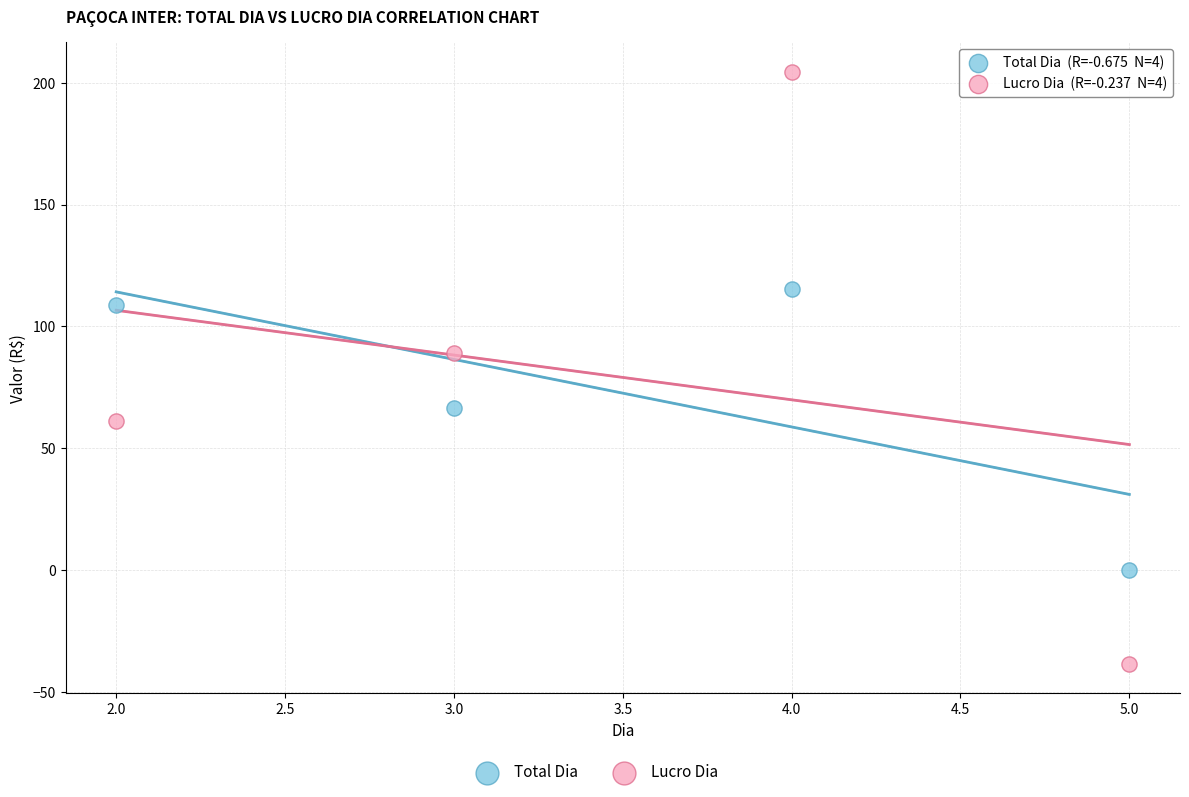

Across all data points, what is the range of X values (max minus min)?

3.0